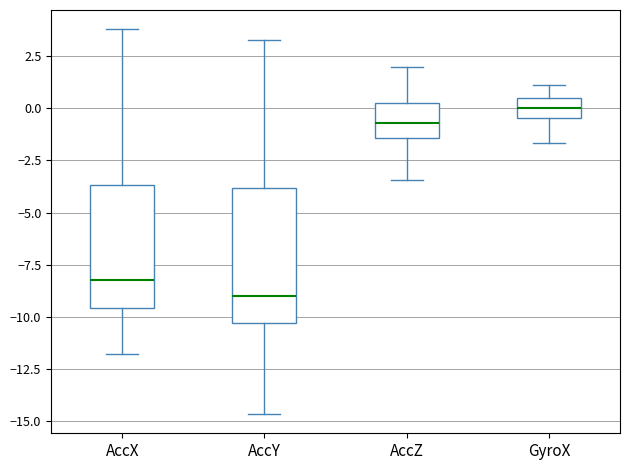

Comparing the boxes themselves (not the whiskers), which one is the tallest?

AccY